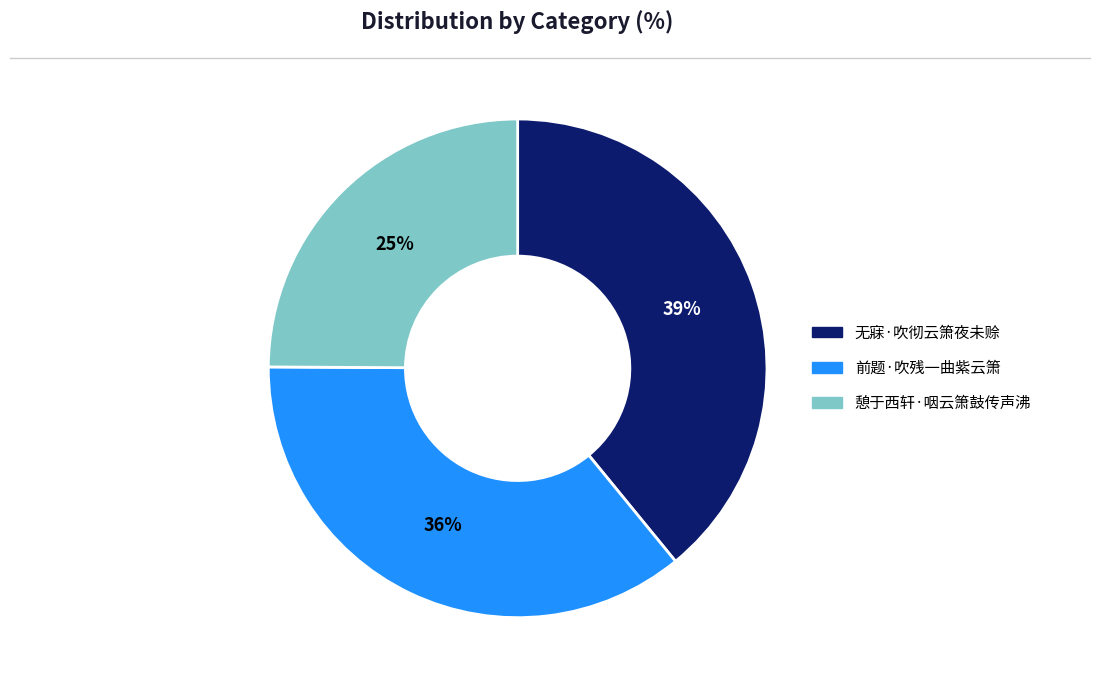

To the nearest percent, what is the difference between the largest and smallest slice percentages?

14%